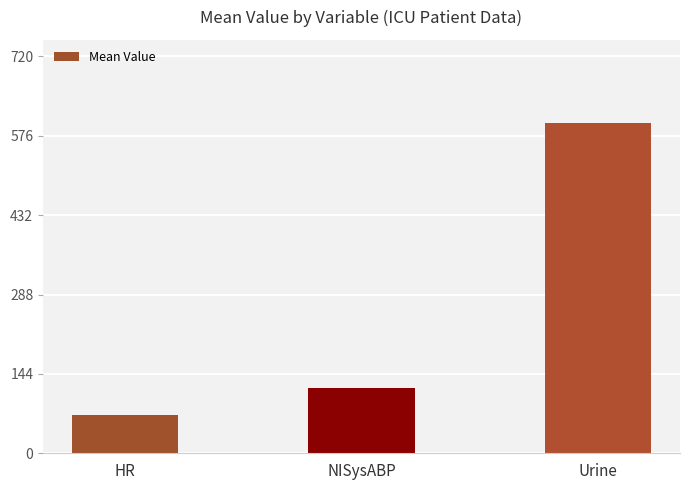

Count the number of data series in this chart.

1